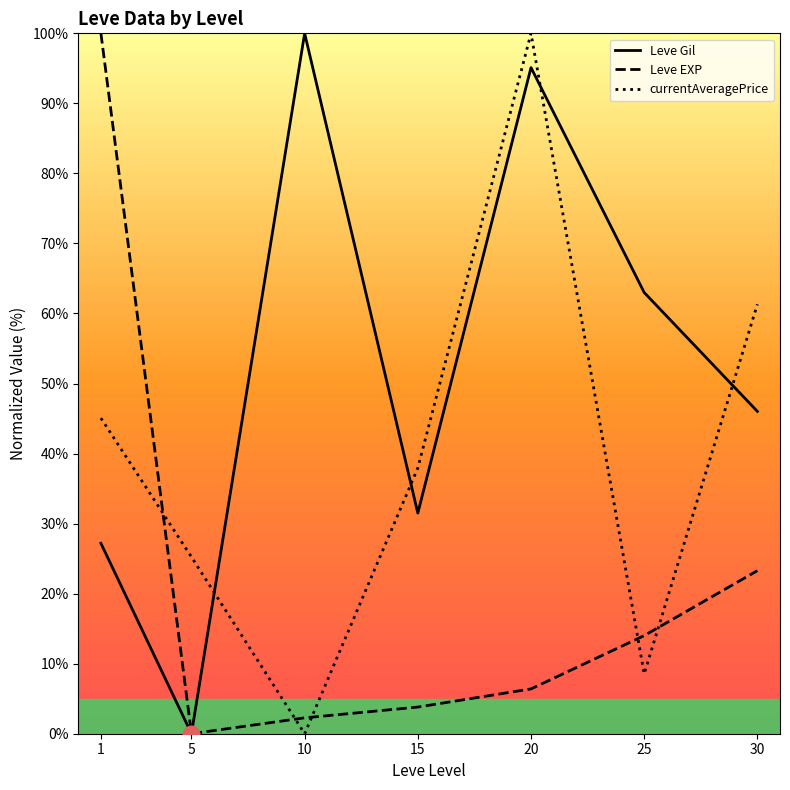

Is the value of Leve Gil at 15 greater than the value of Leve EXP at 1?

No